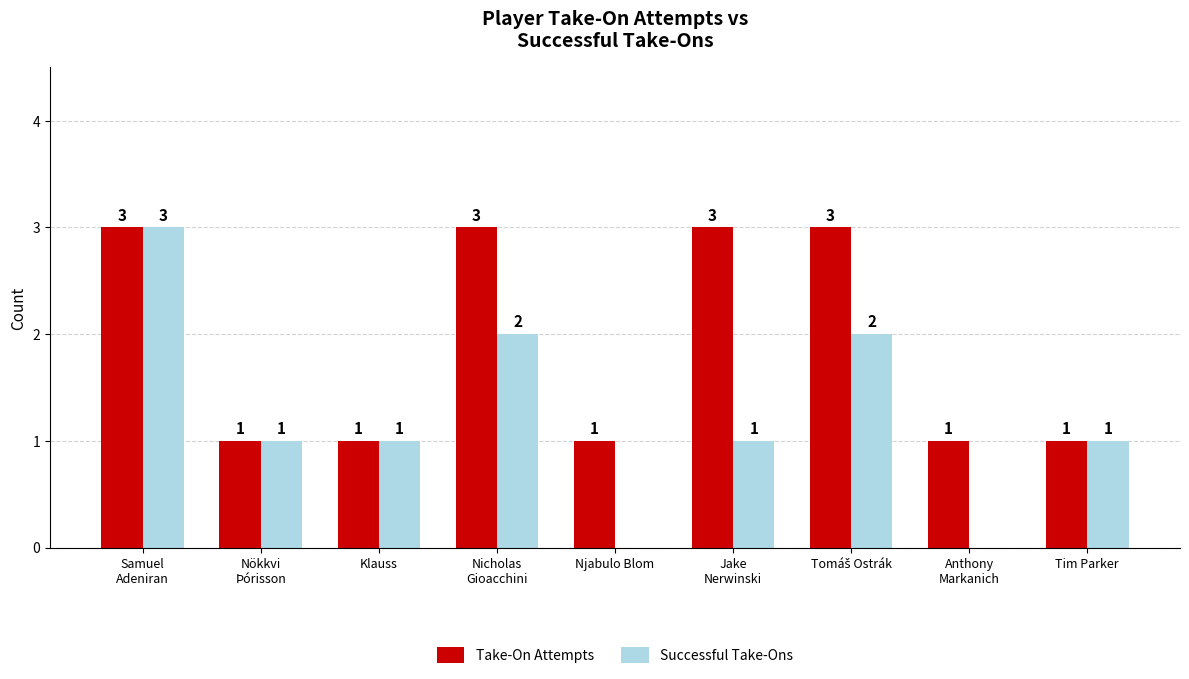

What is the sum of all Successful Take-Ons values?

11